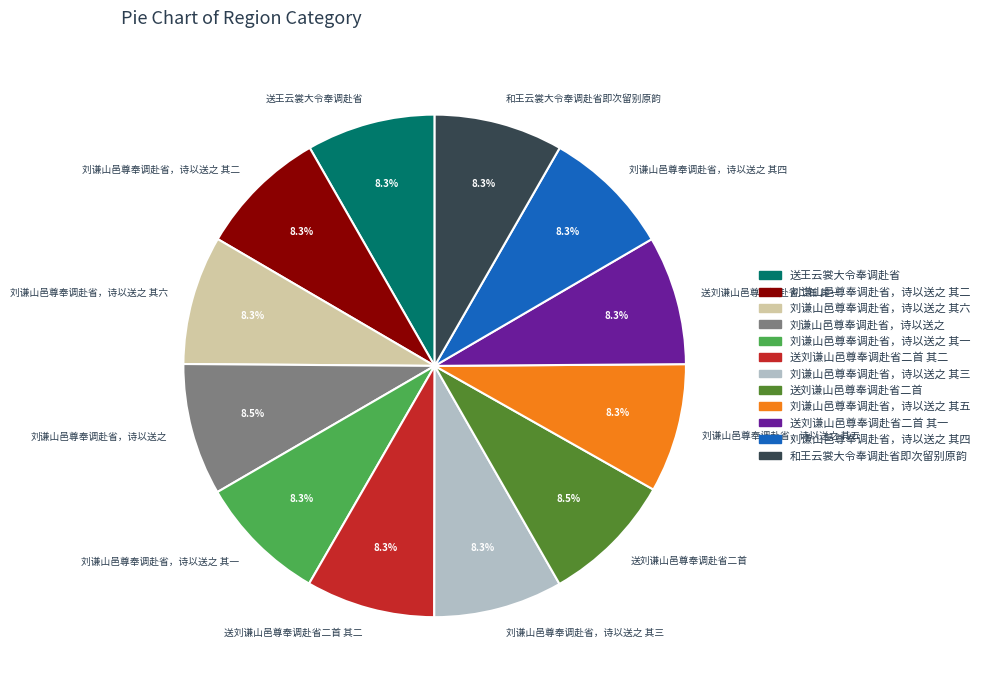

How much of the chart is everything except 刘谦山邑尊奉调赴省，诗以送之 其一?

91.7%